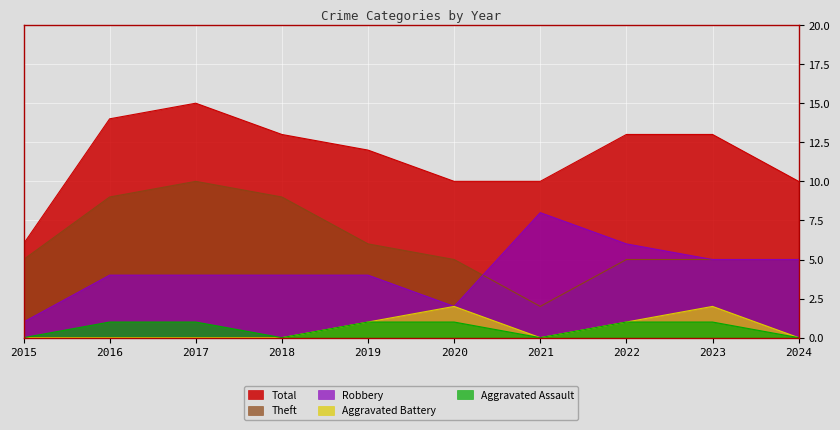

Is the value of Total at 2020 greater than the value of Aggravated Battery at 2020?

Yes